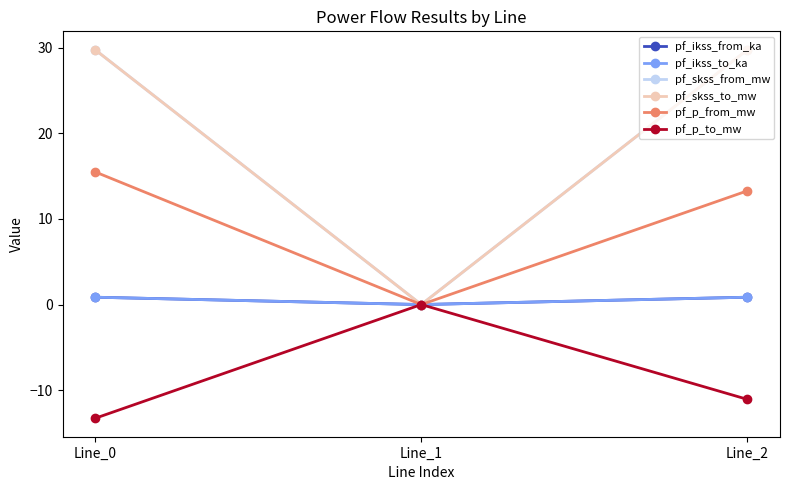

Is this an area chart (filled region under the line)?

No